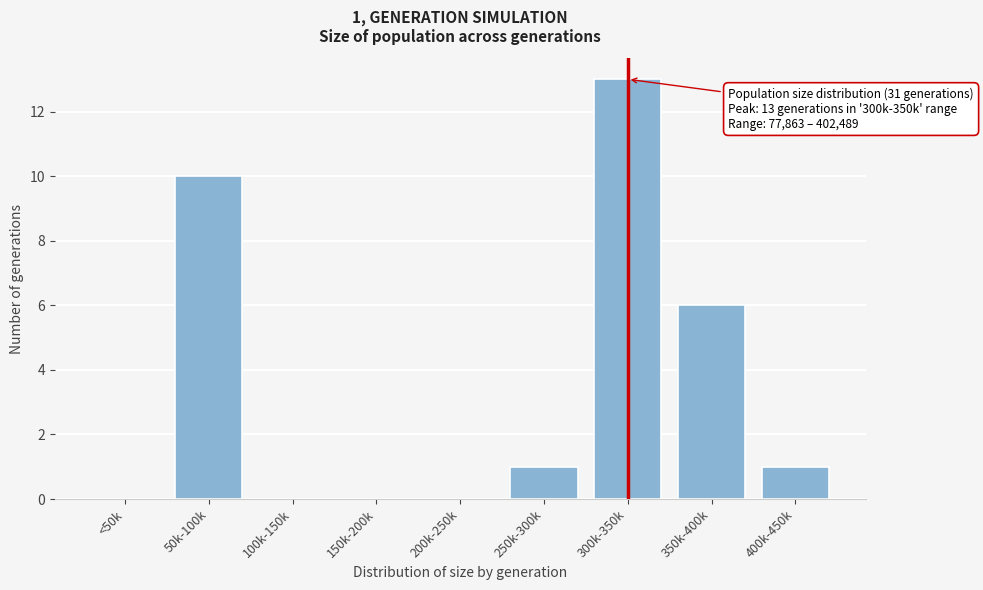

Reading left to right, transcribe all the data shown in this chart.

<50k=0	50k-100k=10	100k-150k=0	150k-200k=0	200k-250k=0	250k-300k=1	300k-350k=13	350k-400k=6	400k-450k=1